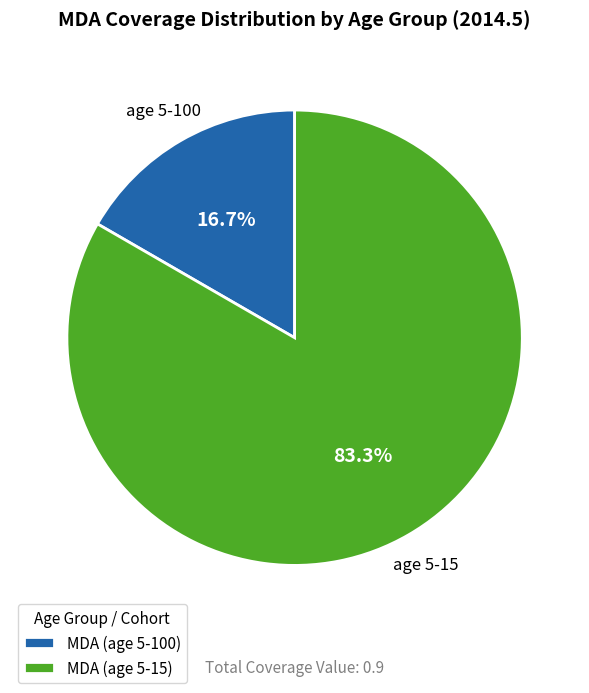

How many segments does this pie chart have?

2